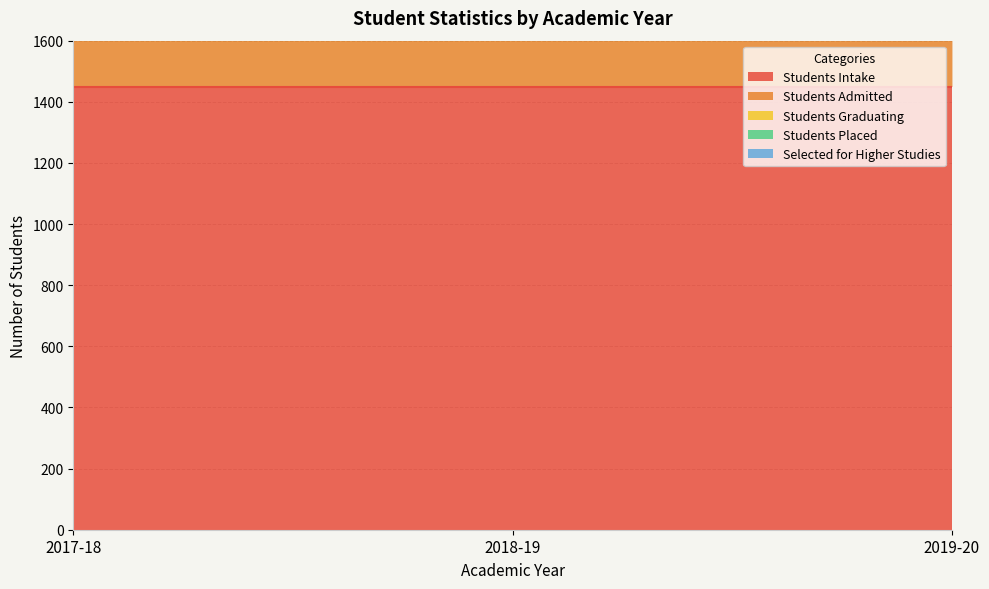

Which series has the largest range (max minus min)?

Selected for Higher Studies